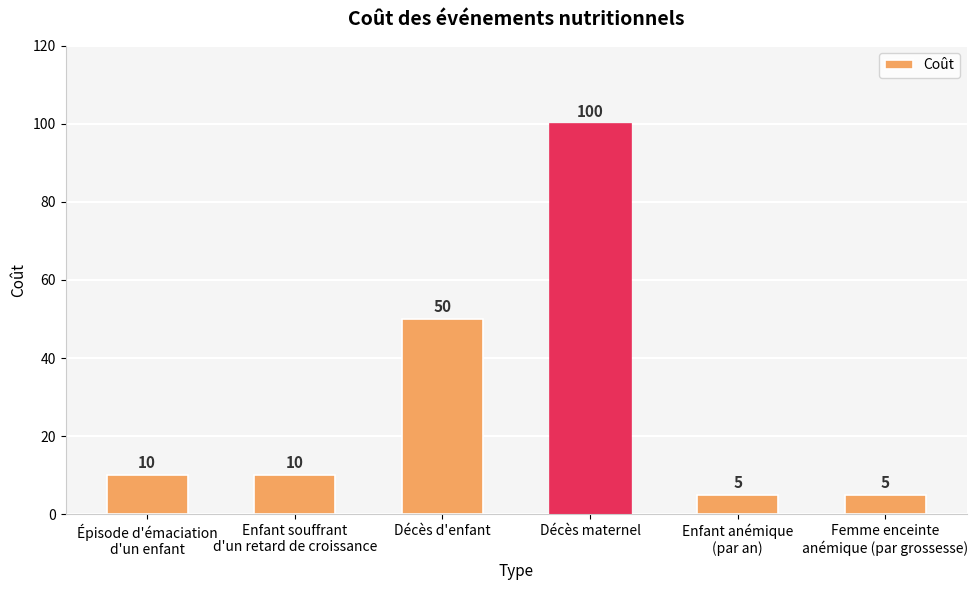

Count the number of categories in the chart.

6